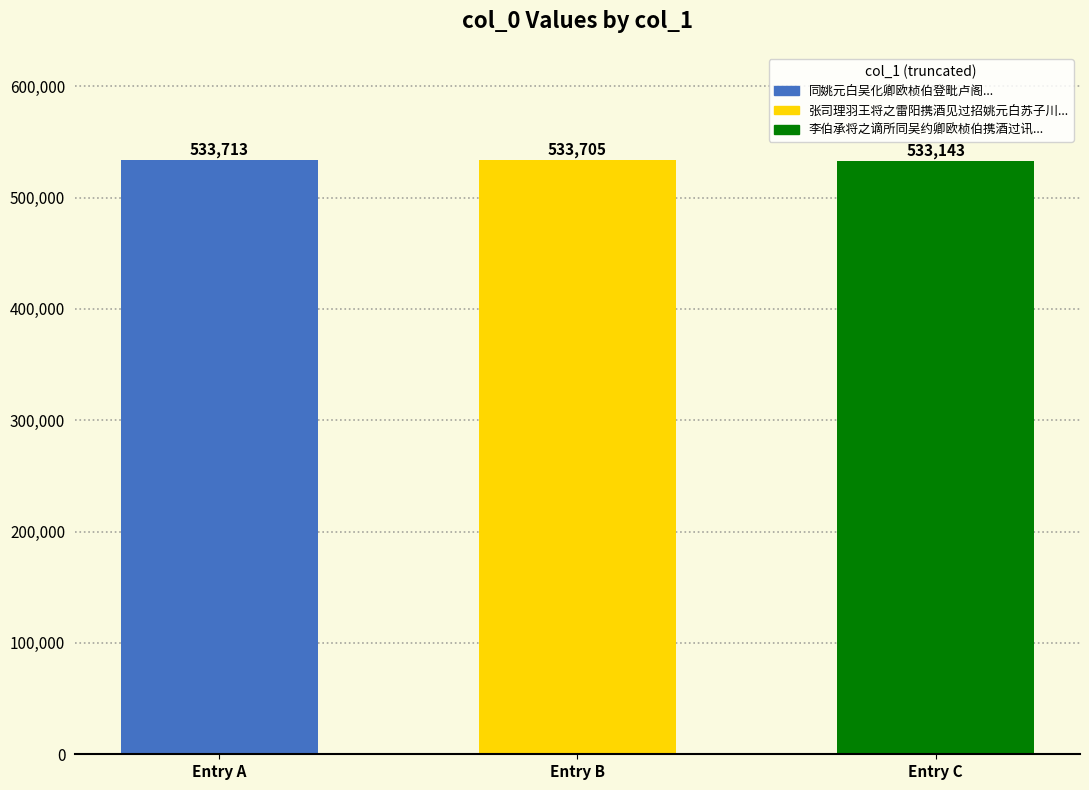

The value at Entry C is 214929. True or false?

False